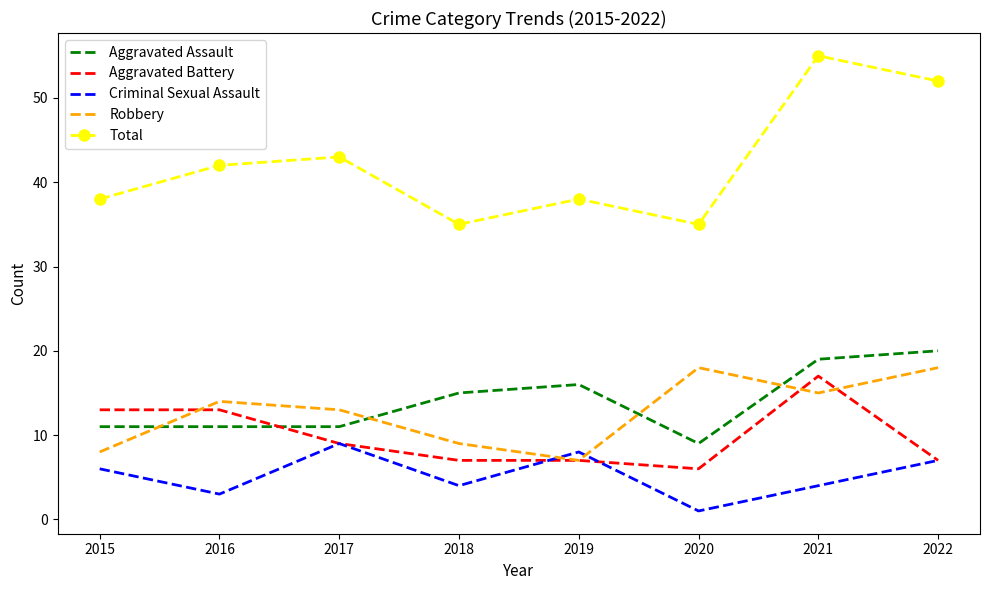

True or false: Criminal Sexual Assault and Total intersect in this chart.

False